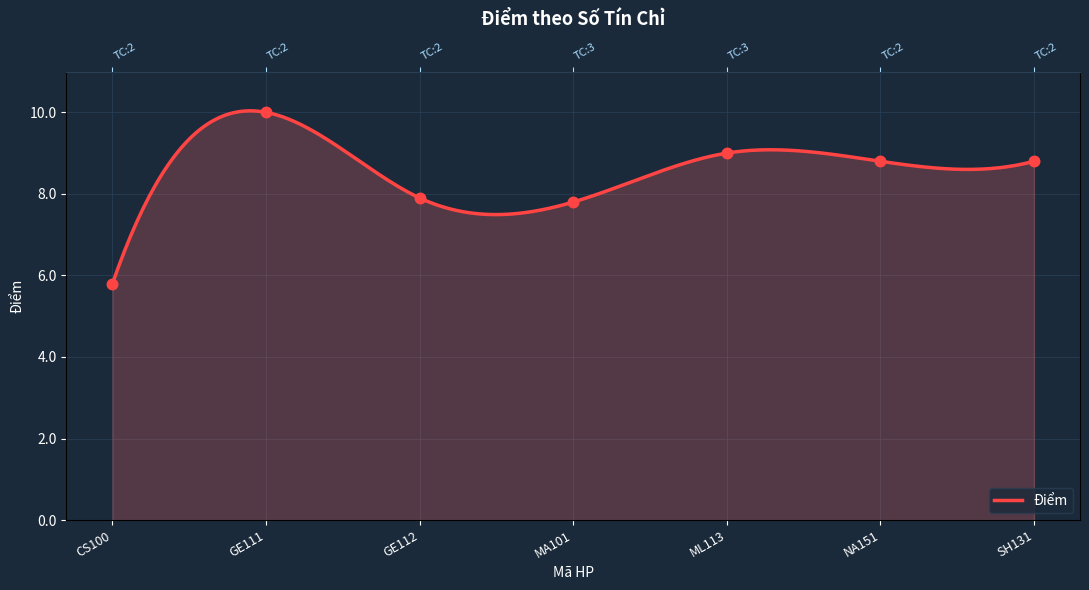

What is the ratio of the value at GE112 to the value at GE111?

0.8